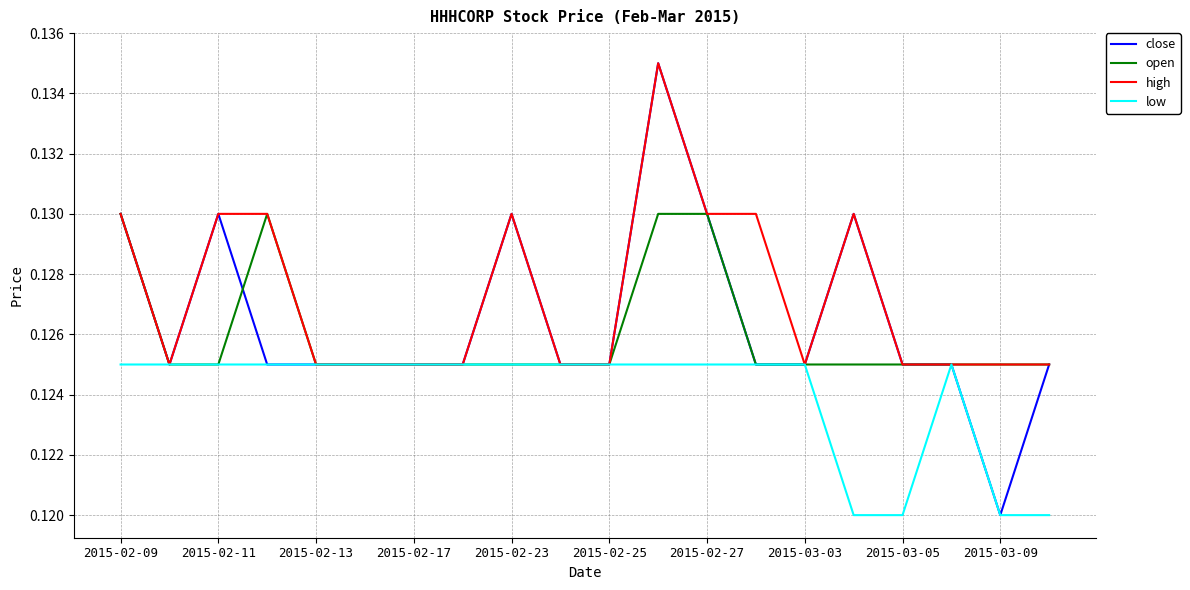

Which series has the largest total across all categories?

high